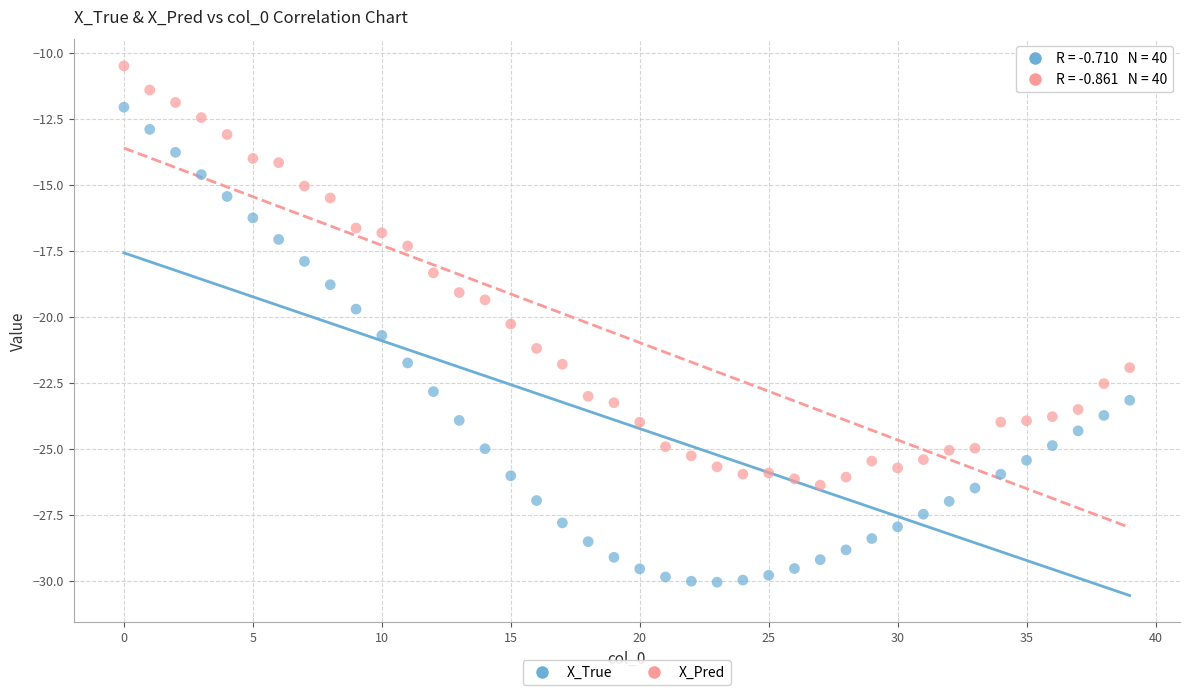

Across all data points, what is the range of Y values (max minus min)?

19.5